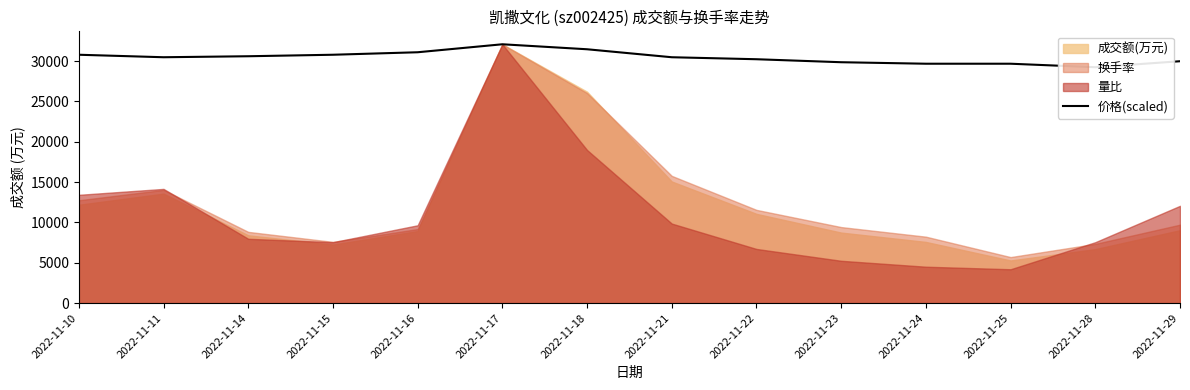

True or false: the data shows 52126.5 at 2022-11-10.

False